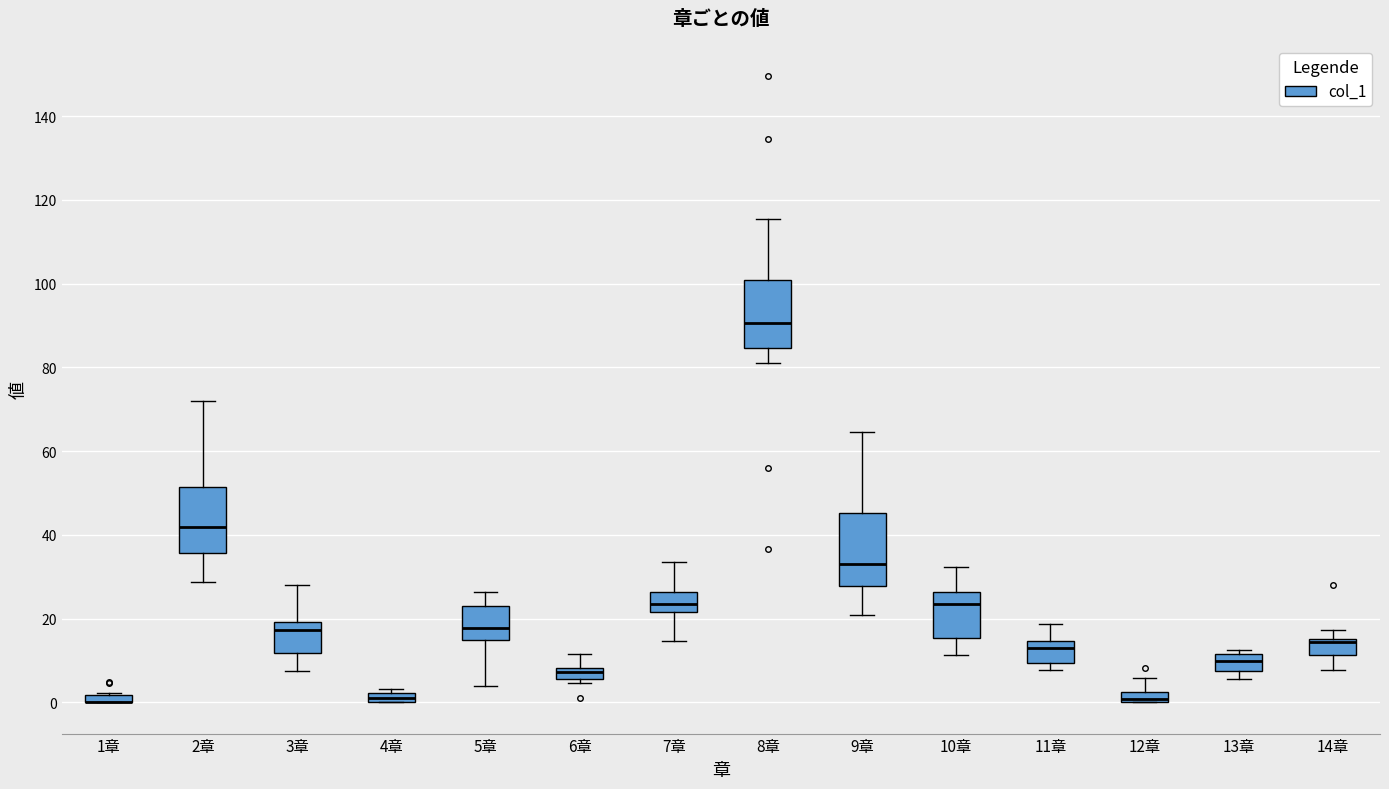

Where is the upper edge of the box for 6章 on the y-axis? The values are not printed on the chart, so give them approximately, as read against the axis.

8